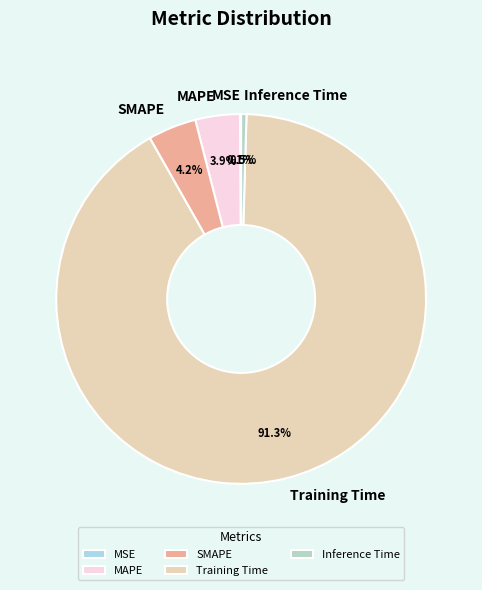

Between SMAPE and Inference Time, which is larger?

SMAPE